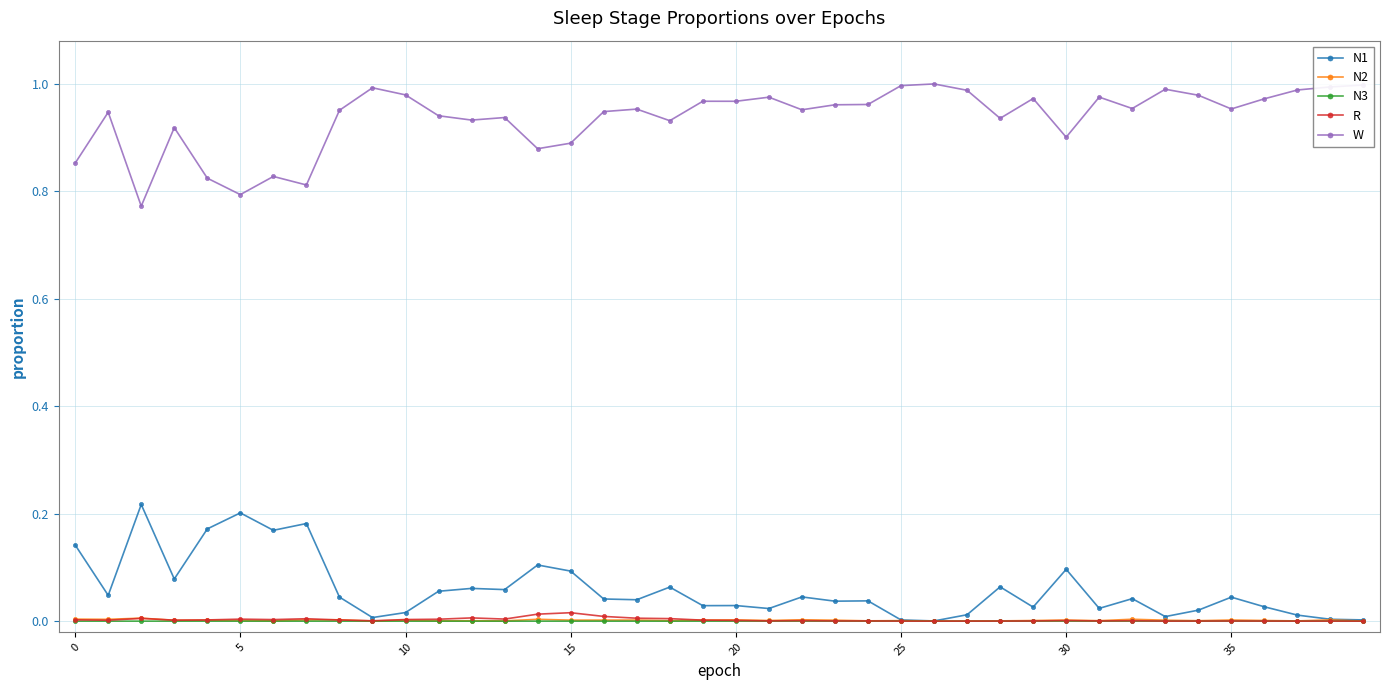

True or false: W and N2 intersect in this chart.

False